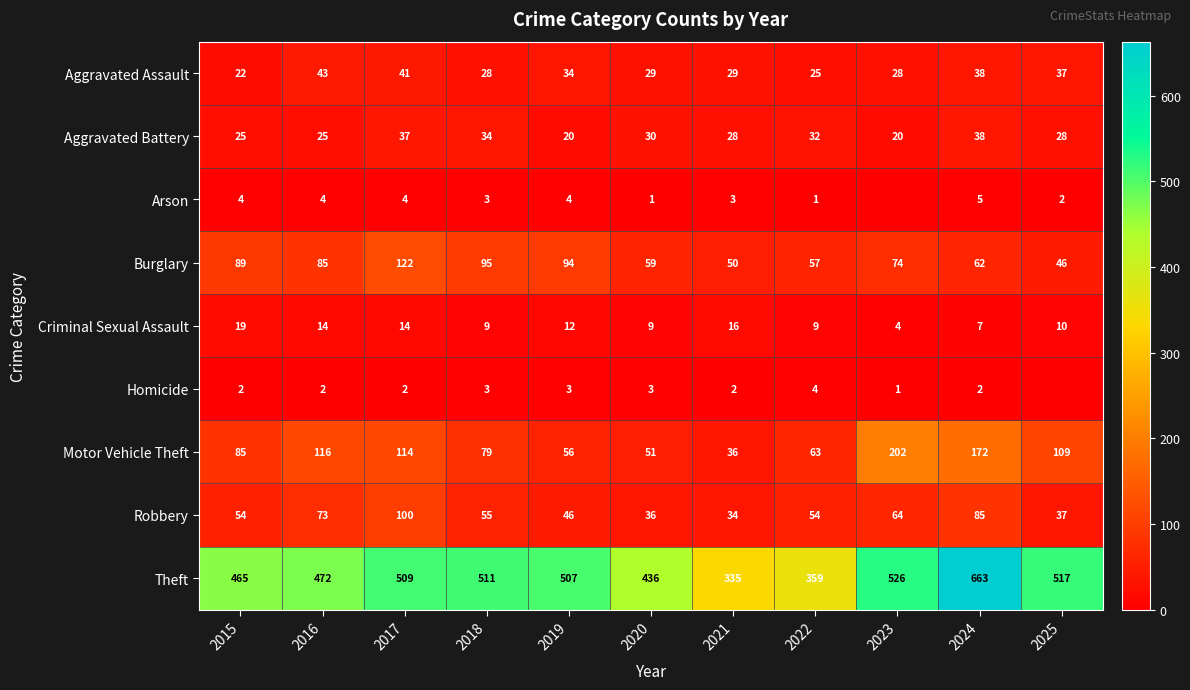

List the labels in order of Theft value, largest first.

2024, 2023, 2025, 2018, 2017, 2019, 2016, 2015, 2020, 2022, 2021